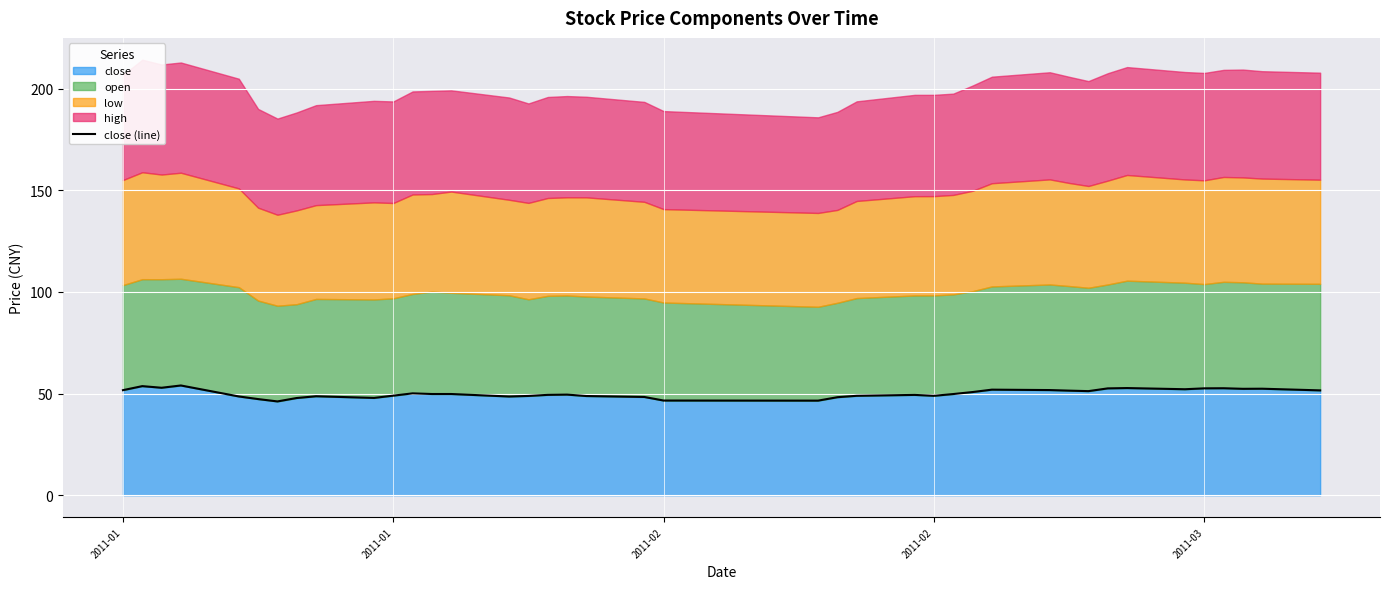

What is the difference between the maximum and minimum values?

7.8